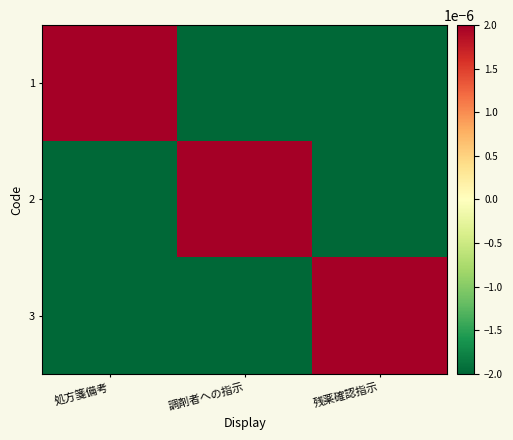

Count the number of categories in the chart.

3